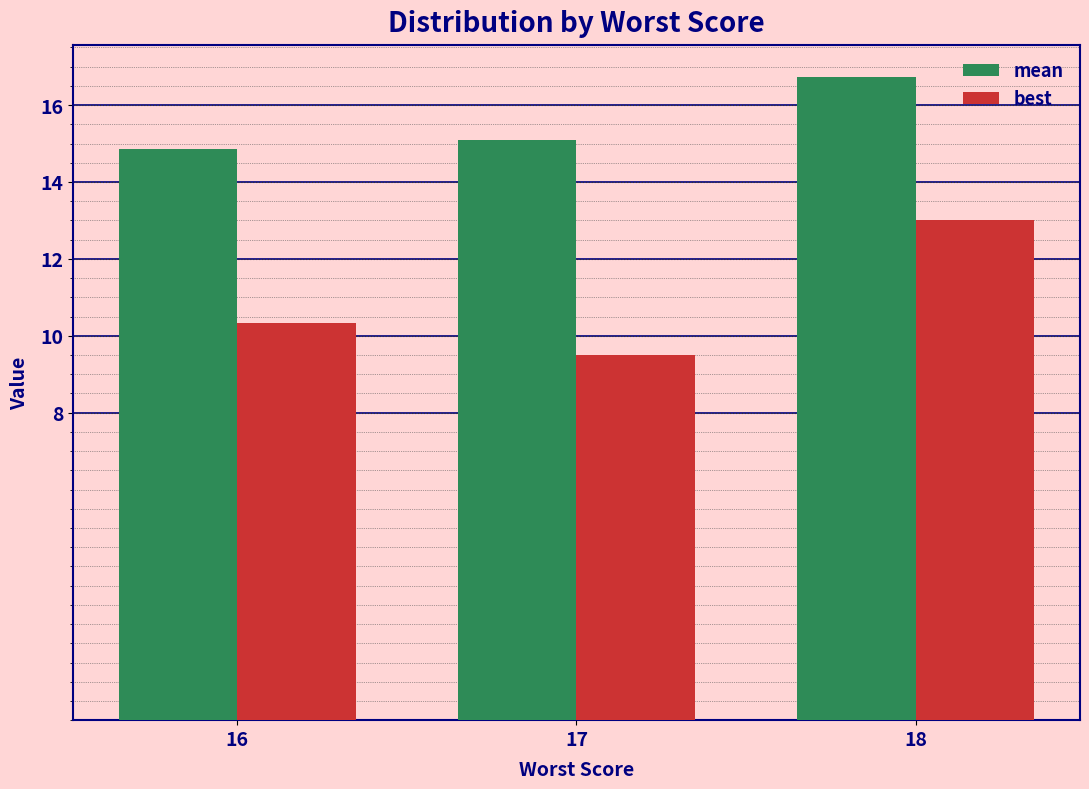

At how many categories does at least one series exceed 13?

3